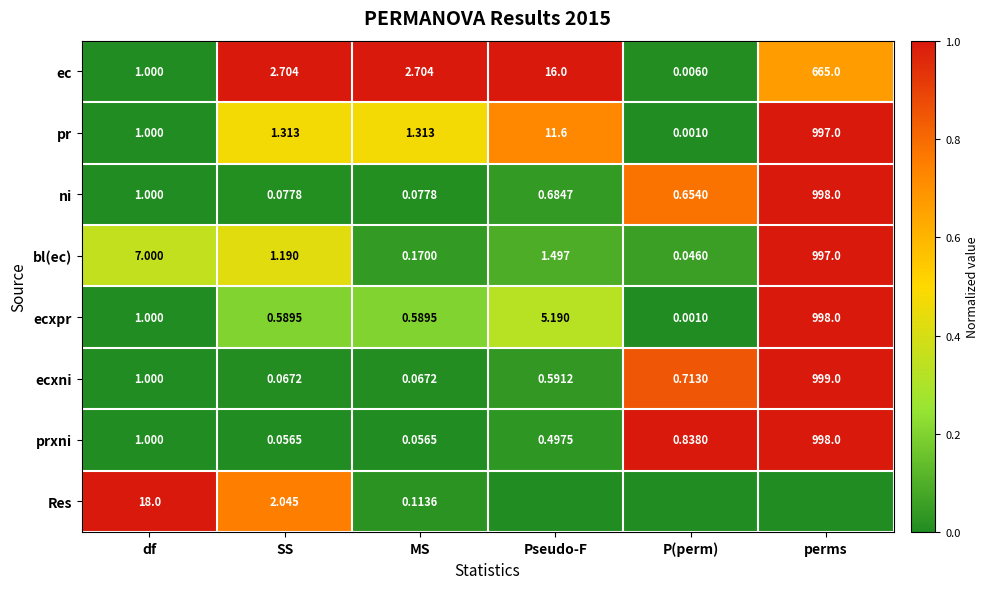

At which label is ni closest to 499?

df